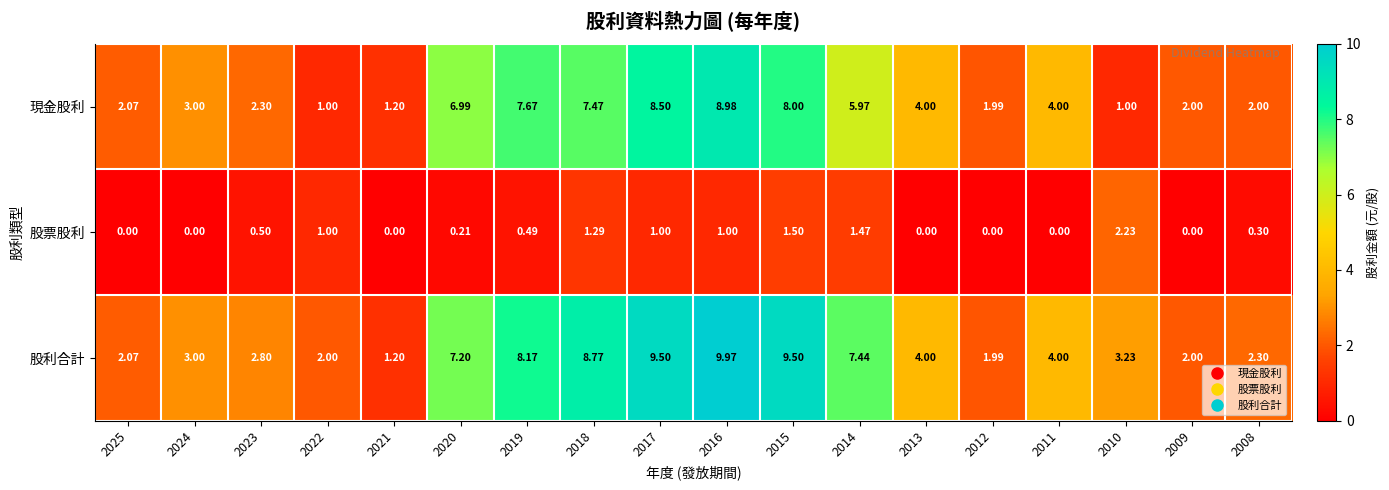

At 2018, list the series in order from largest to smallest.

股利合計, 現金股利, 股票股利